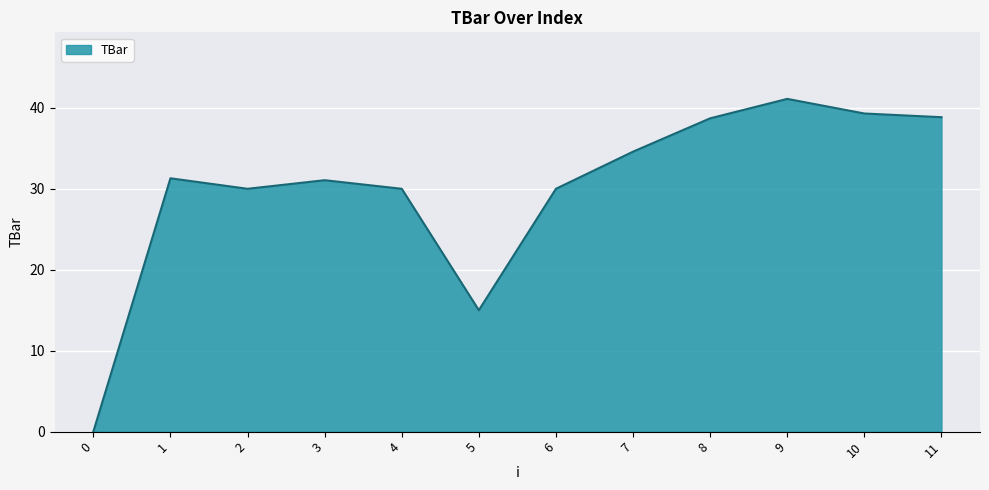

At which category does the chart reach its peak across all series?

9